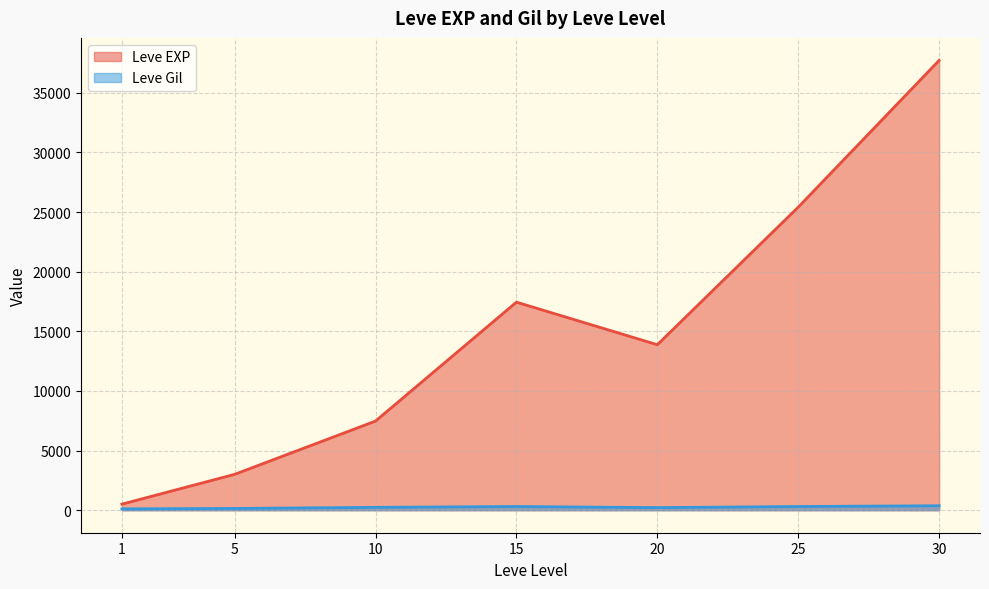

Which series has the widest spread of values?

Leve EXP